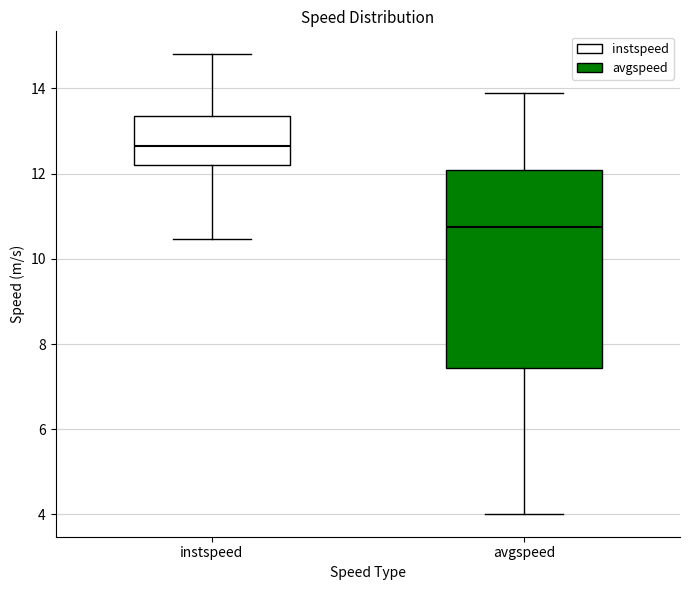

Comparing the boxes themselves (not the whiskers), which one is the tallest?

avgspeed